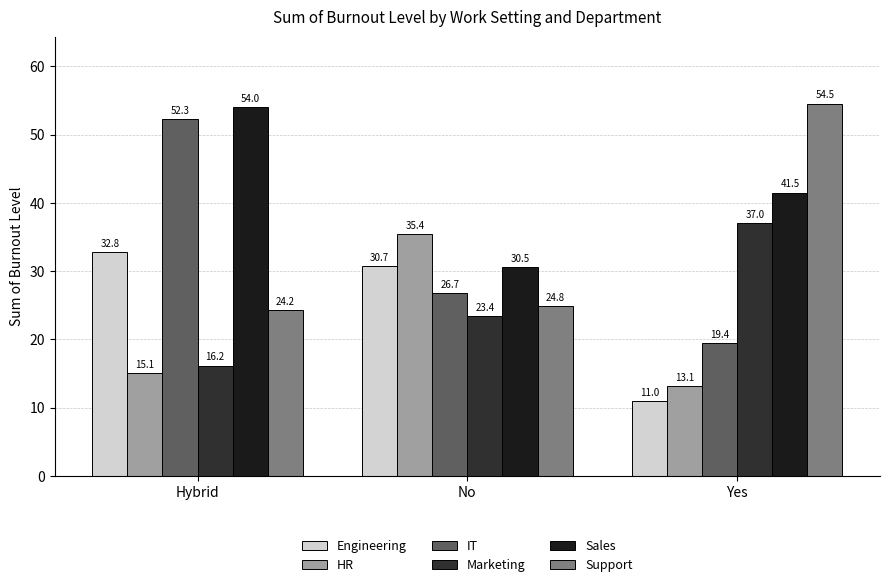

What value does the IT series have at Yes?

19.4